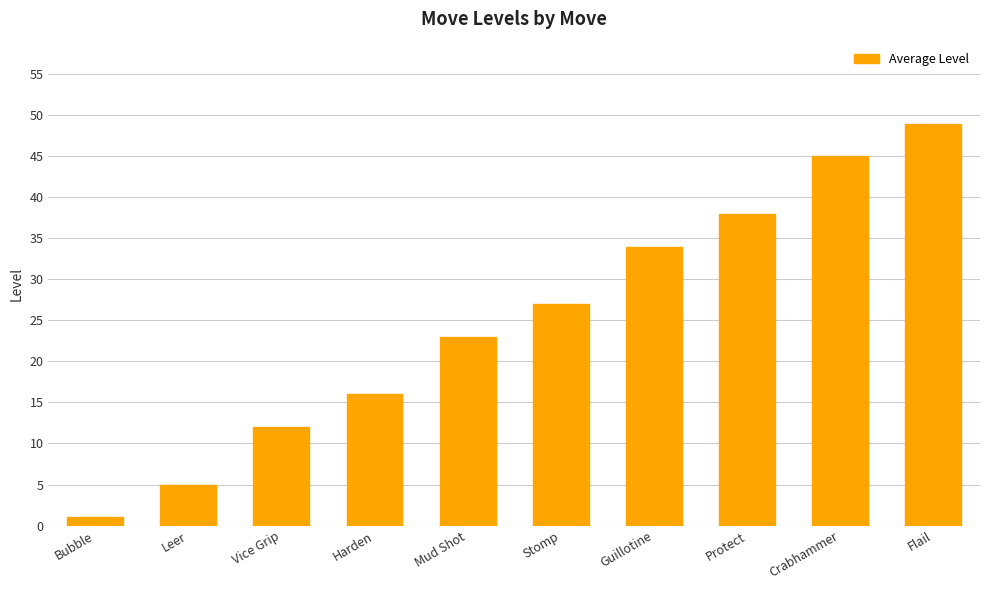

How many bars are there in total?

10